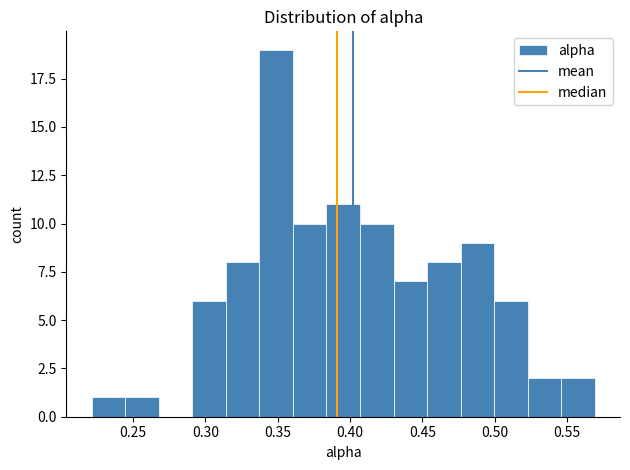

Which range on the x-axis has the tallest bar?

0.335 to 0.360